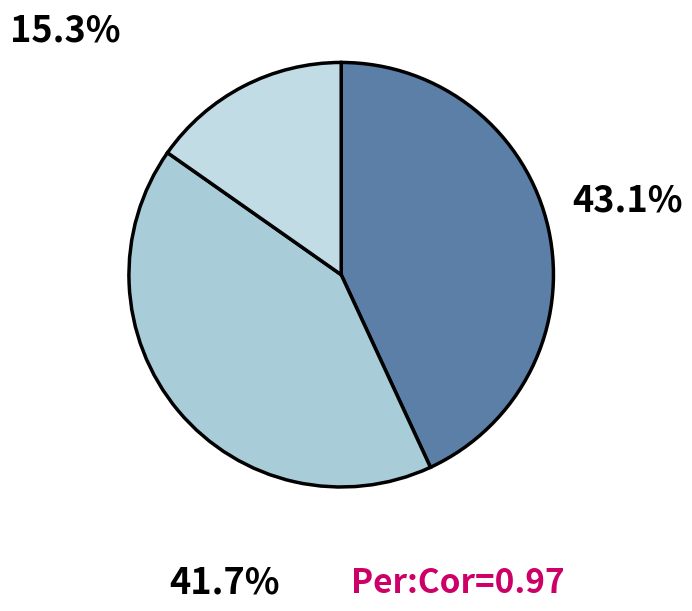

Count the number of slices in the pie.

3